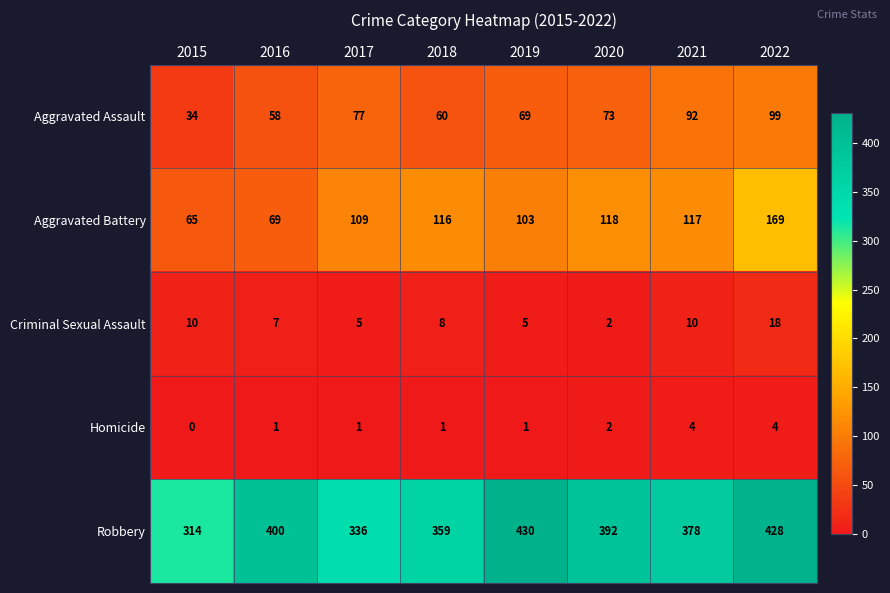

Where is Homicide nearest to the value 2?

2020